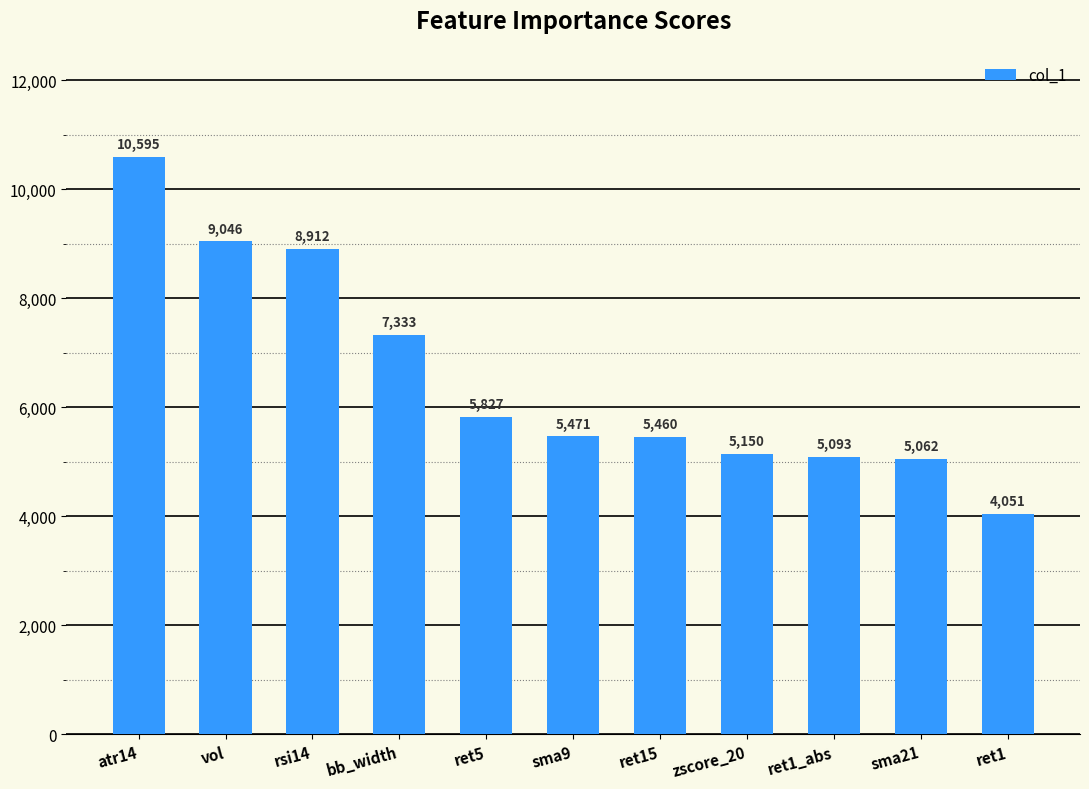

Which label corresponds to the smallest value in the chart?

ret1